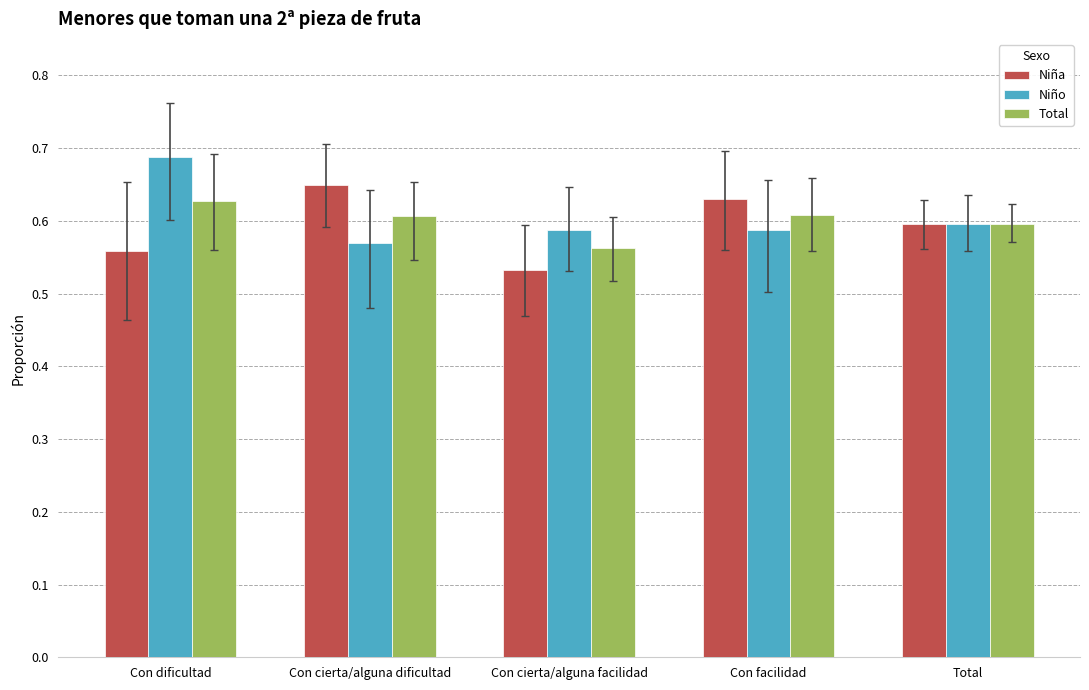

At which category does the chart reach its peak across all series?

Con dificultad